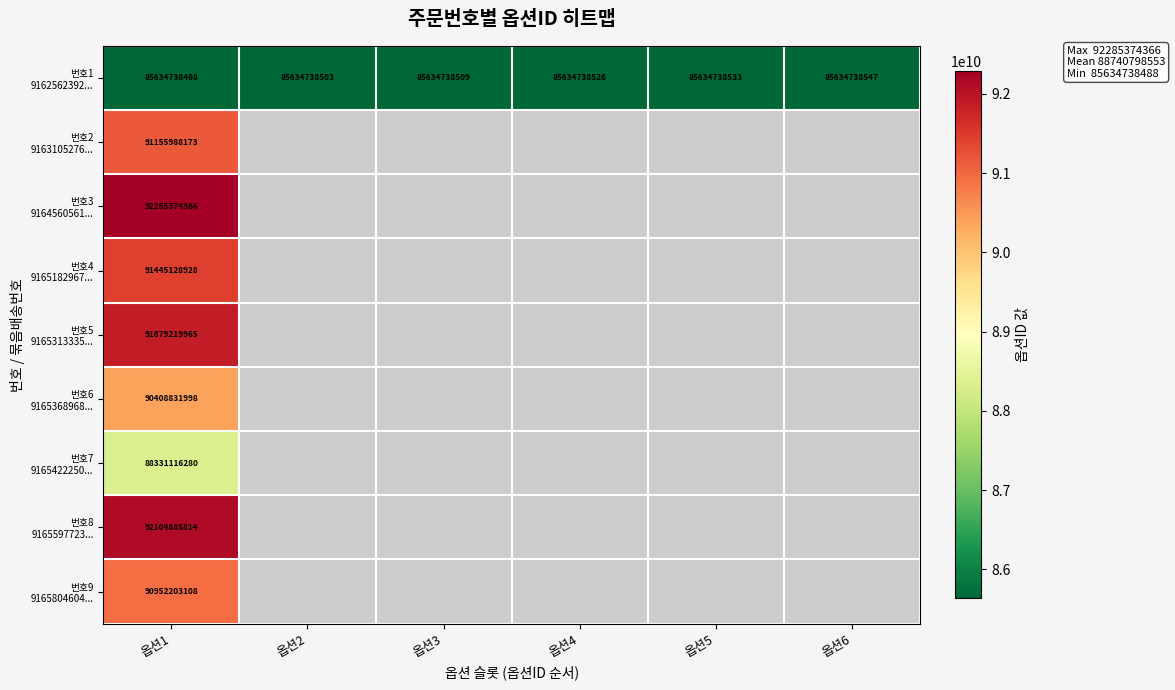

Which series has the largest total across all categories?

번호1 9162562392...